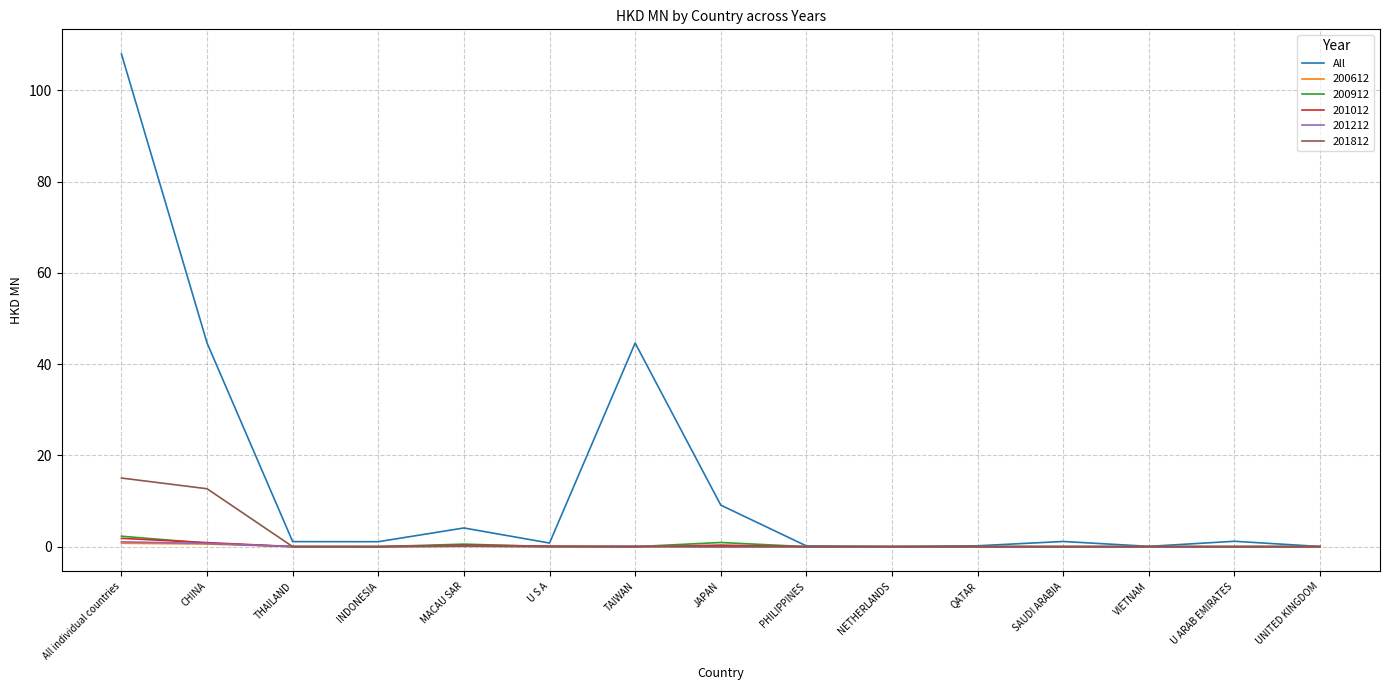

Which series has the largest total across all categories?

All